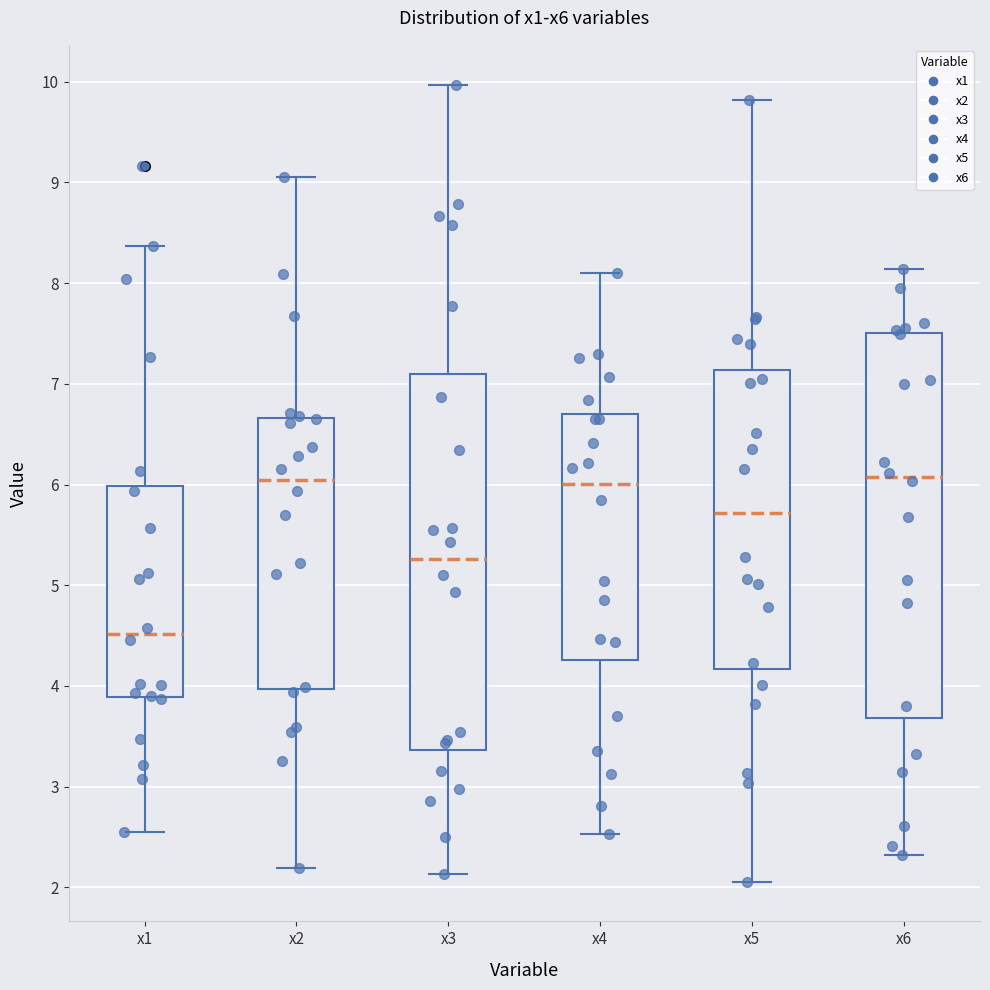

Reading left to right, transcribe this box plot: for each box, give where its median line is, the range the box spans, and where its two whiskers end, as read against the y-axis. The values are not printed on the chart, so give them approximately, as read against the axis.

x1: median 4.5, box 3.9 to 6.0, whiskers 2.6 to 8.4
x2: median 6.0, box 4.0 to 6.7, whiskers 2.2 to 9.1
x3: median 5.3, box 3.4 to 7.1, whiskers 2.1 to 10.0
x4: median 6.0, box 4.3 to 6.7, whiskers 2.5 to 8.1
x5: median 5.7, box 4.2 to 7.1, whiskers 2.1 to 9.8
x6: median 6.1, box 3.7 to 7.5, whiskers 2.3 to 8.1